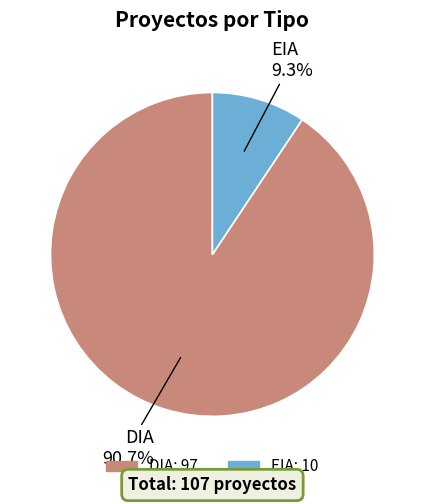

How many slices are in this pie chart?

2